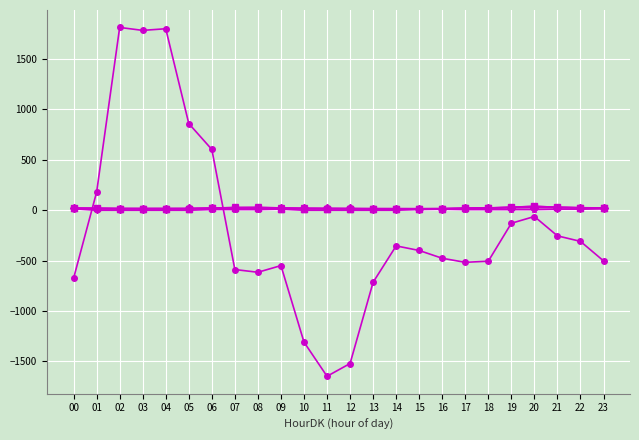

Does the chart have visible grid lines?

Yes